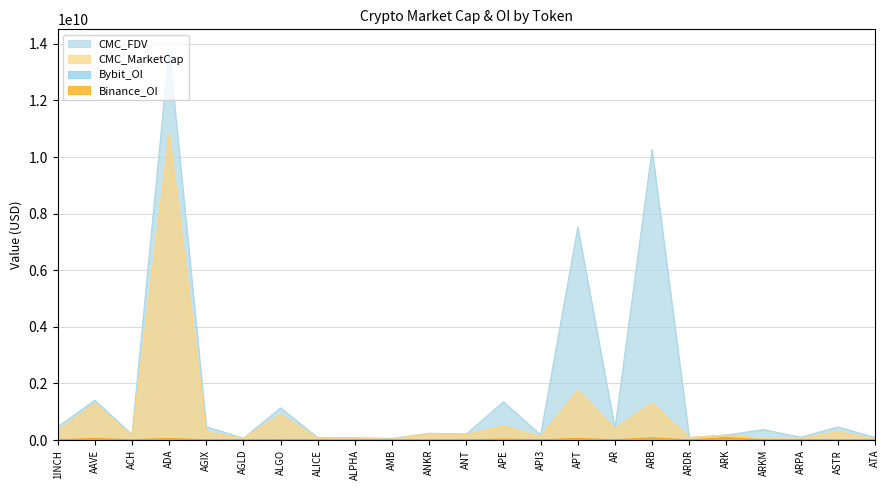

Does the chart display data point markers on the line(s)?

No